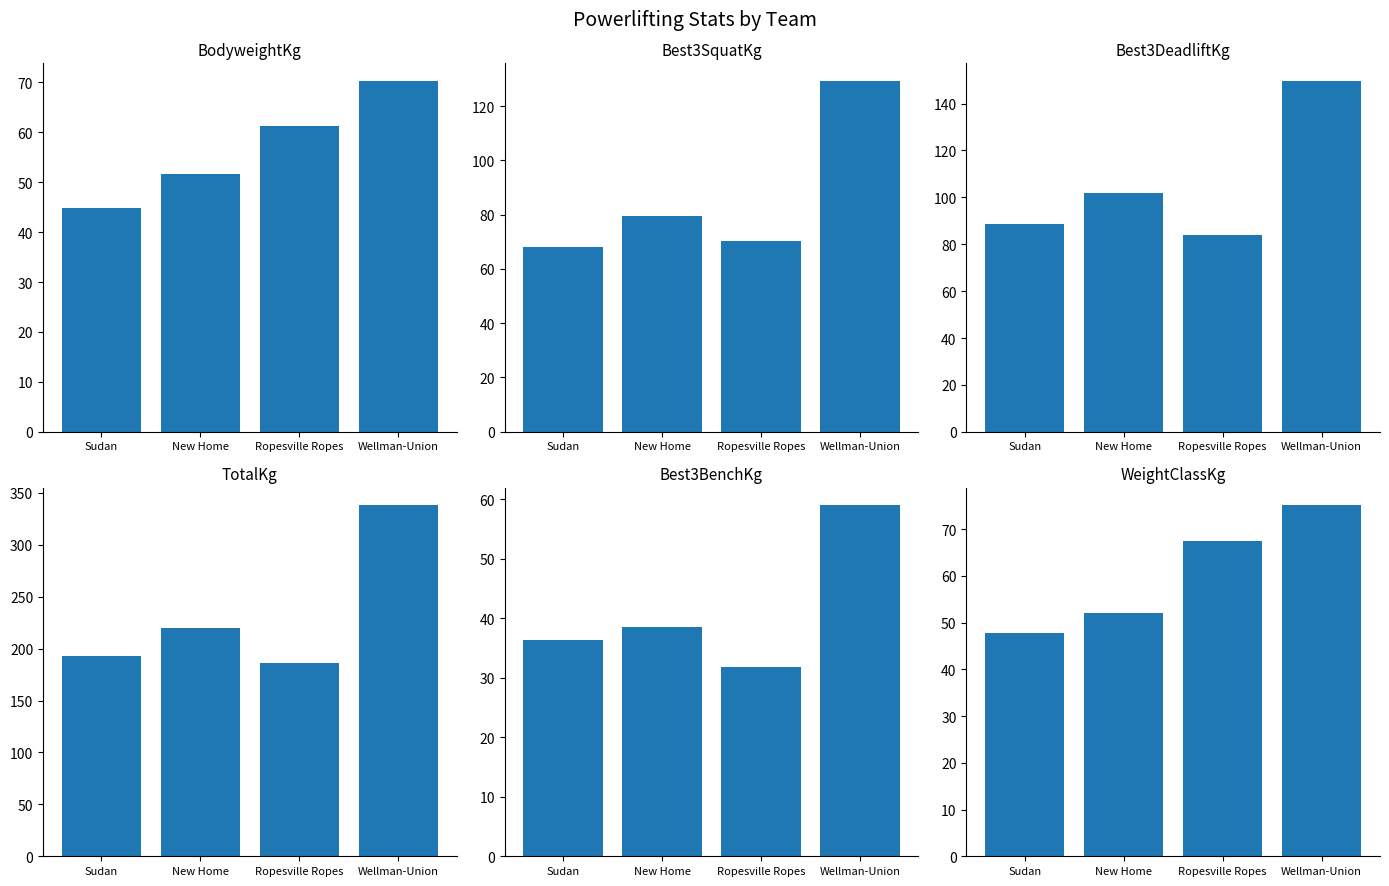

Rank the series at Sudan from highest to lowest value.

TotalKg, Best3DeadliftKg, Best3SquatKg, WeightClassKg, BodyweightKg, Best3BenchKg